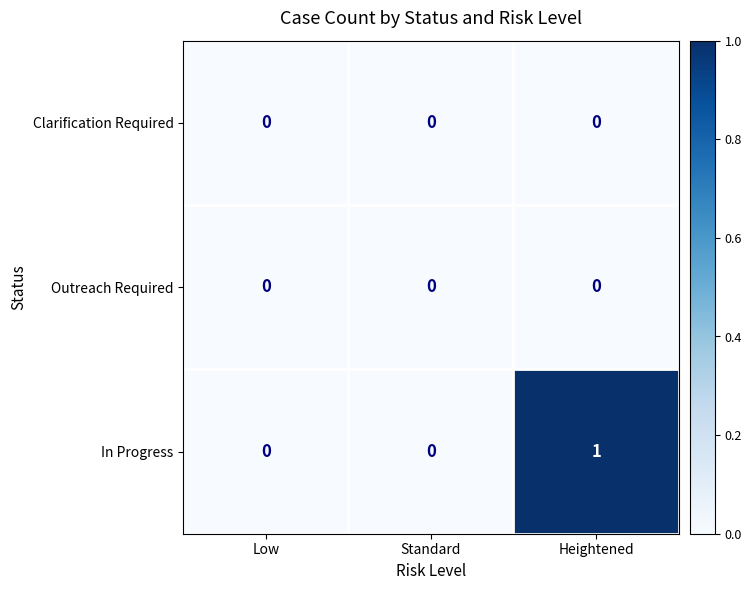

Reading right to left, list all the values displayed in this chart.

Clarification Required: Heightened=0	Standard=0	Low=0
Outreach Required: Heightened=0	Standard=0	Low=0
In Progress: Heightened=1	Standard=0	Low=0